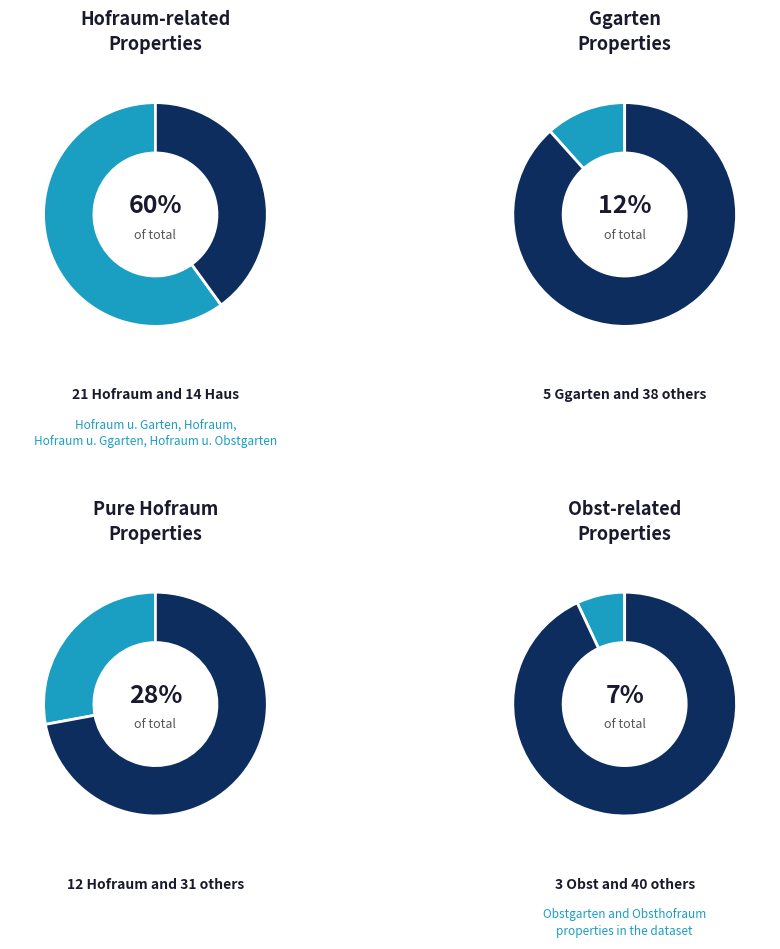

Is Haus u. Hofraum the majority of the pie?

No